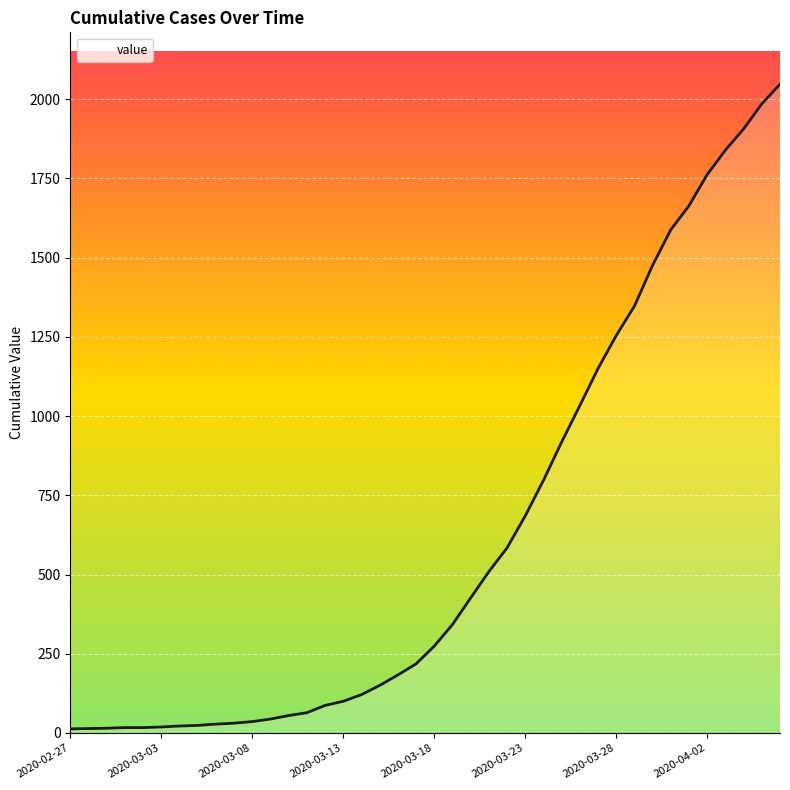

What is the smallest value displayed?

13